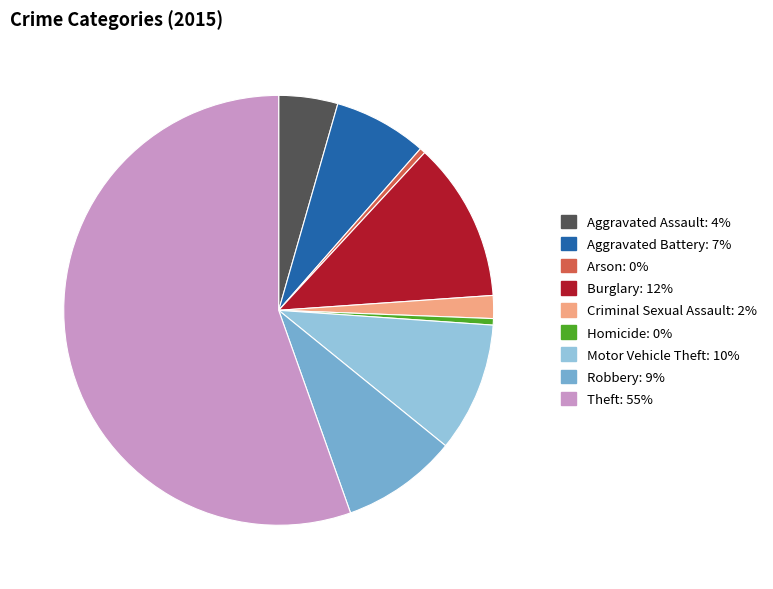

Is it true that Theft is 61% of the pie?

False